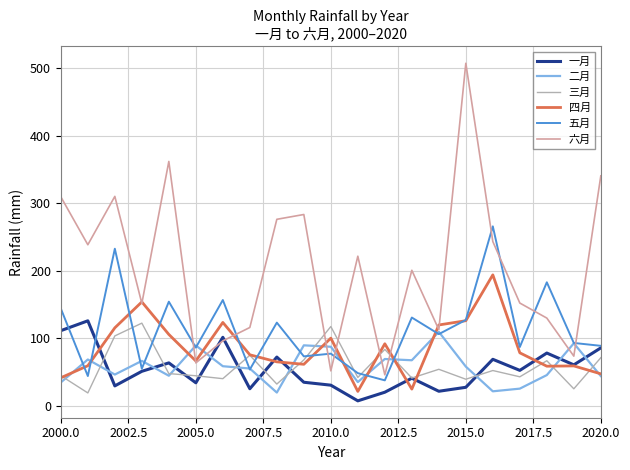

Which series has the widest spread of values?

六月